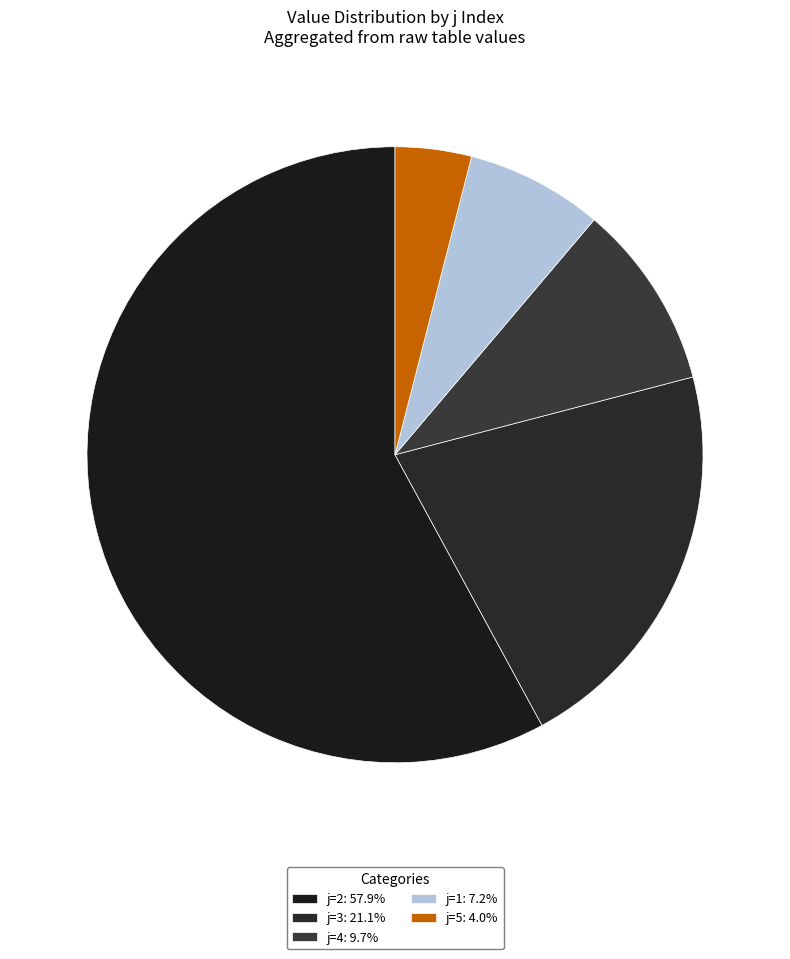

How many segments does this pie chart have?

5